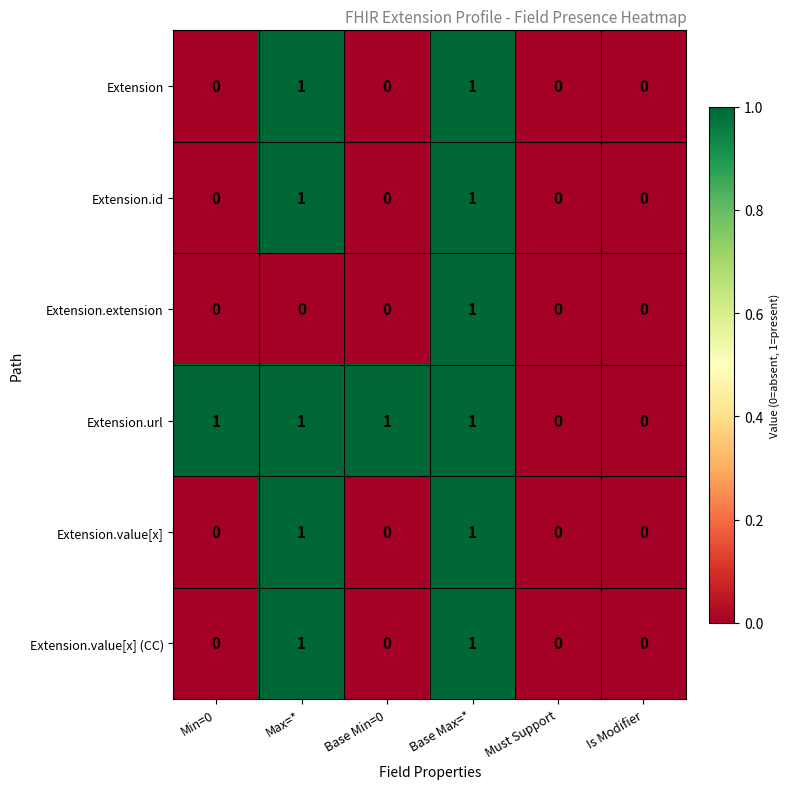

True or false: Extension.id has a value of -1 at Min=0.

False